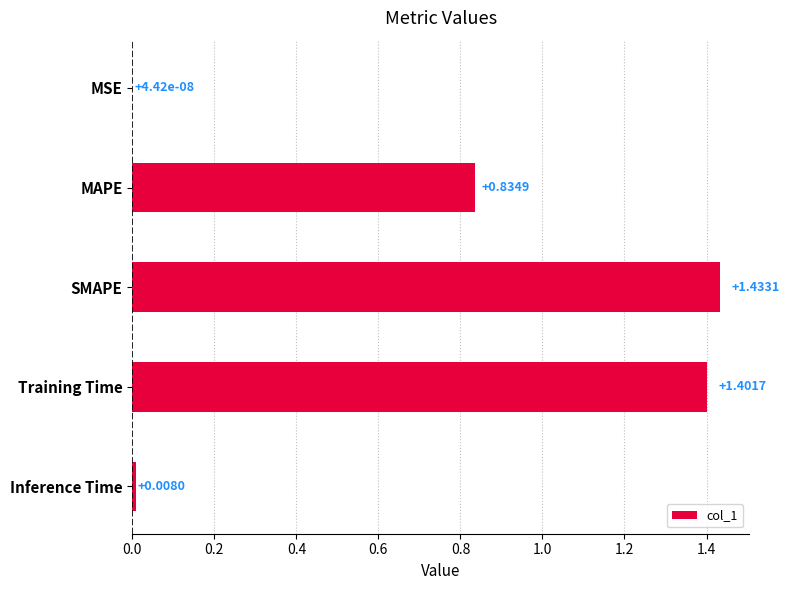

At which label is the value closest to 0?

MSE